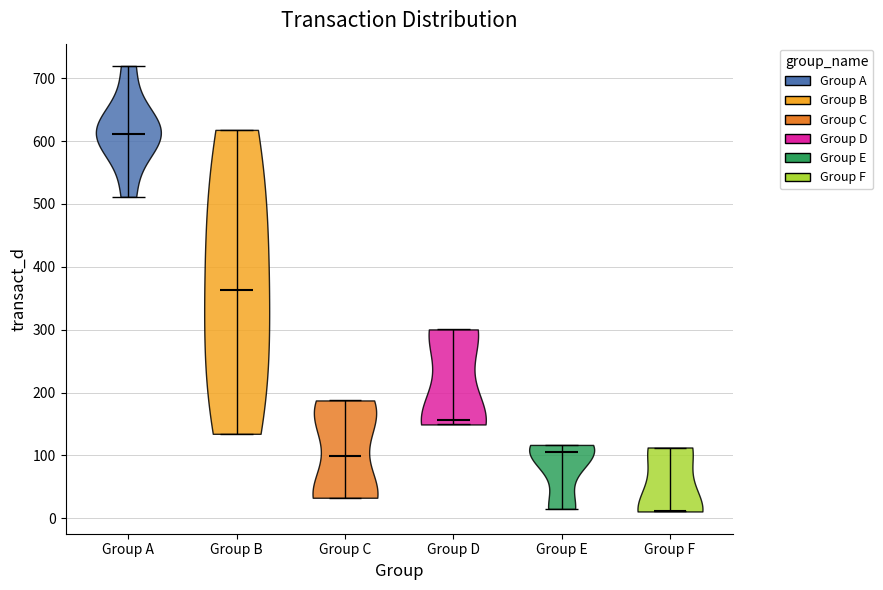

Where does the median line of the violin for Group E sit on the y-axis? The values are not printed on the chart, so give them approximately, as read against the axis.

110